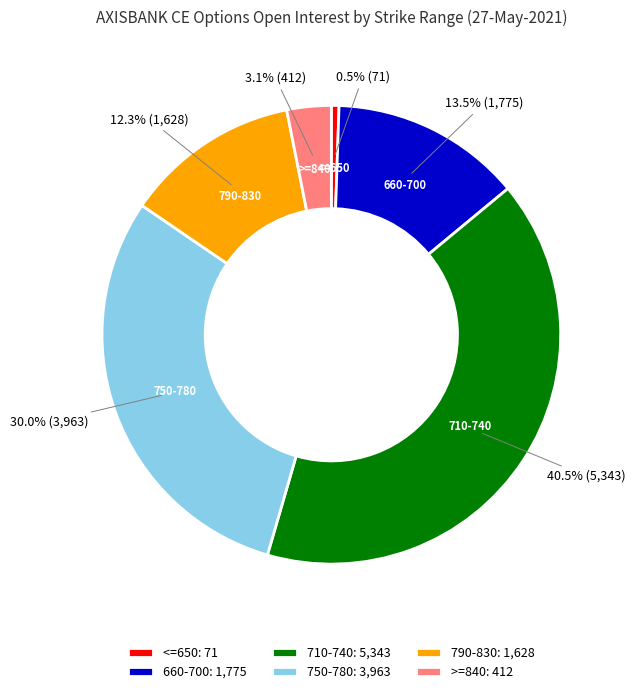

What percentage is NOT represented by 660-700?

86.5%